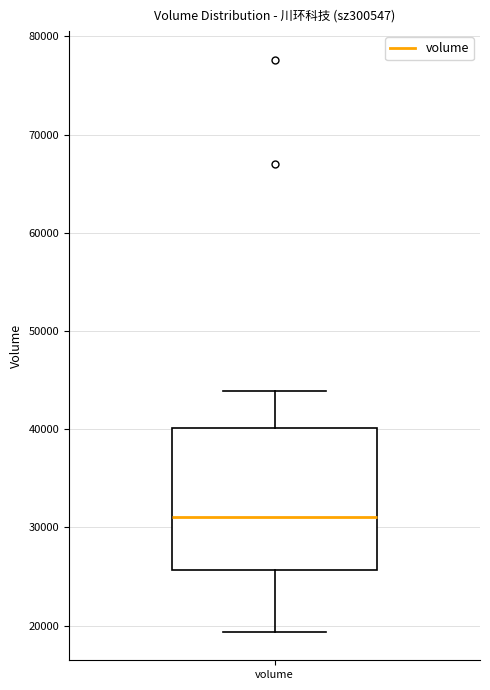

Where is the lower edge of the box for volume on the y-axis? The values are not printed on the chart, so give them approximately, as read against the axis.

26000